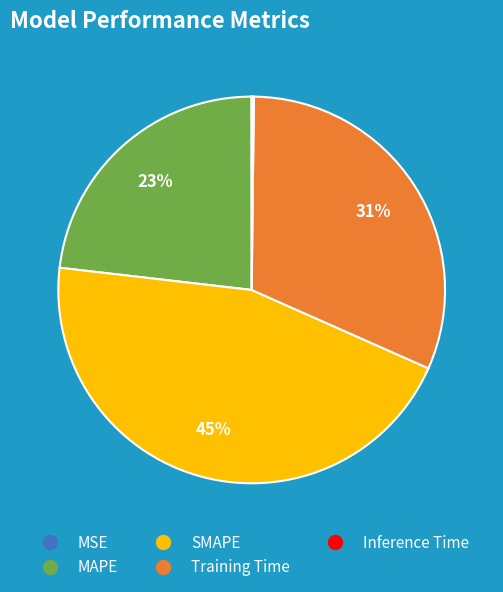

True or false: SMAPE accounts for 45% of the total.

True